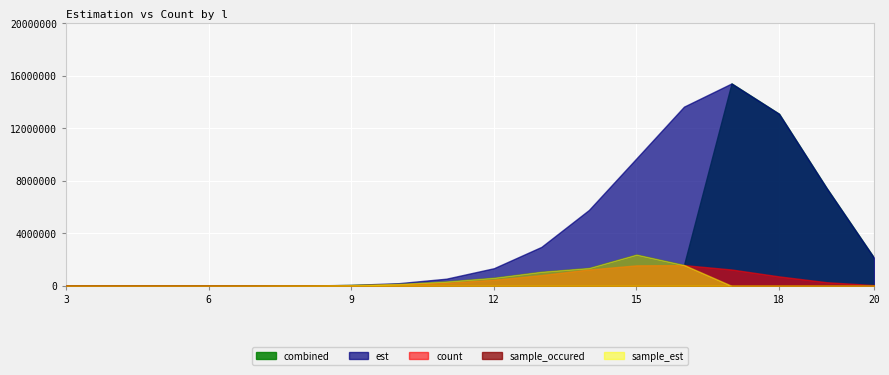

How many values in the count series are below 225062?

9